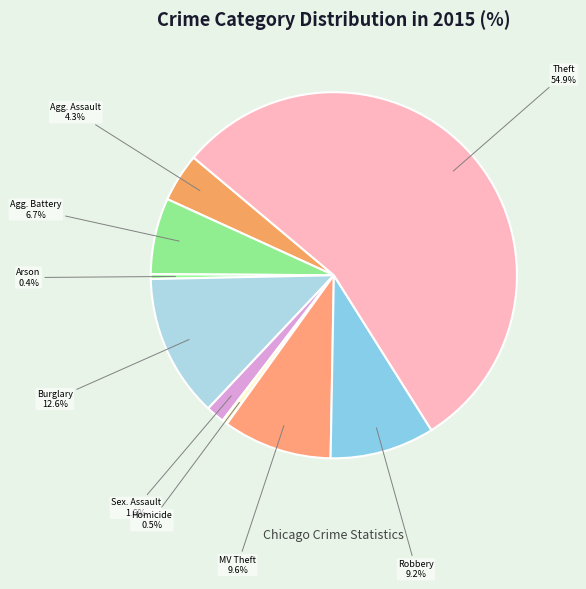

What is the total percentage of Theft and Burglary?

67.6%